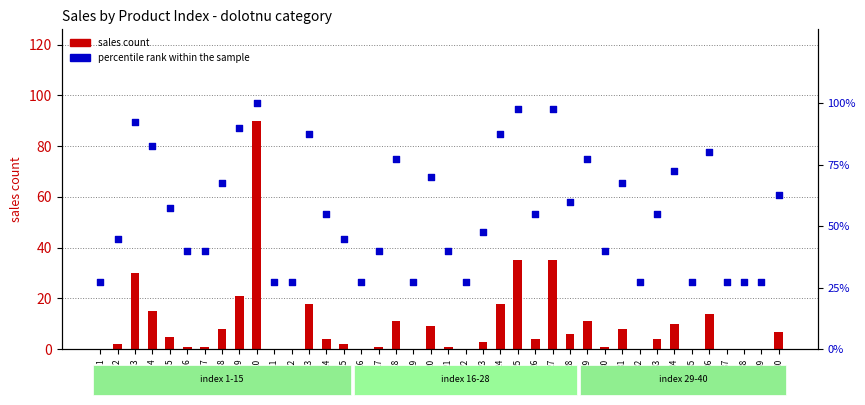

What is the total value across all series at 9?

111.0